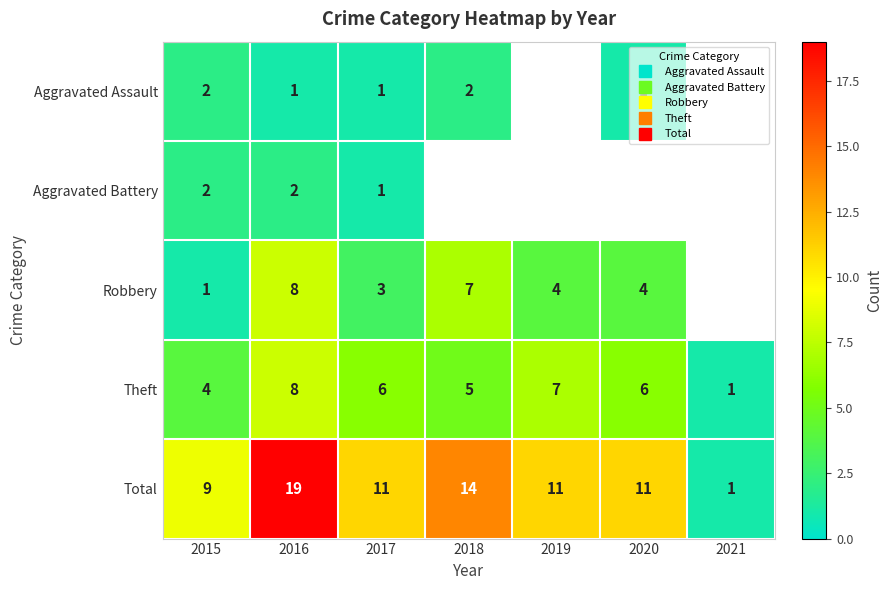

Between 2019 and 2020, which series saw the biggest shift?

Theft